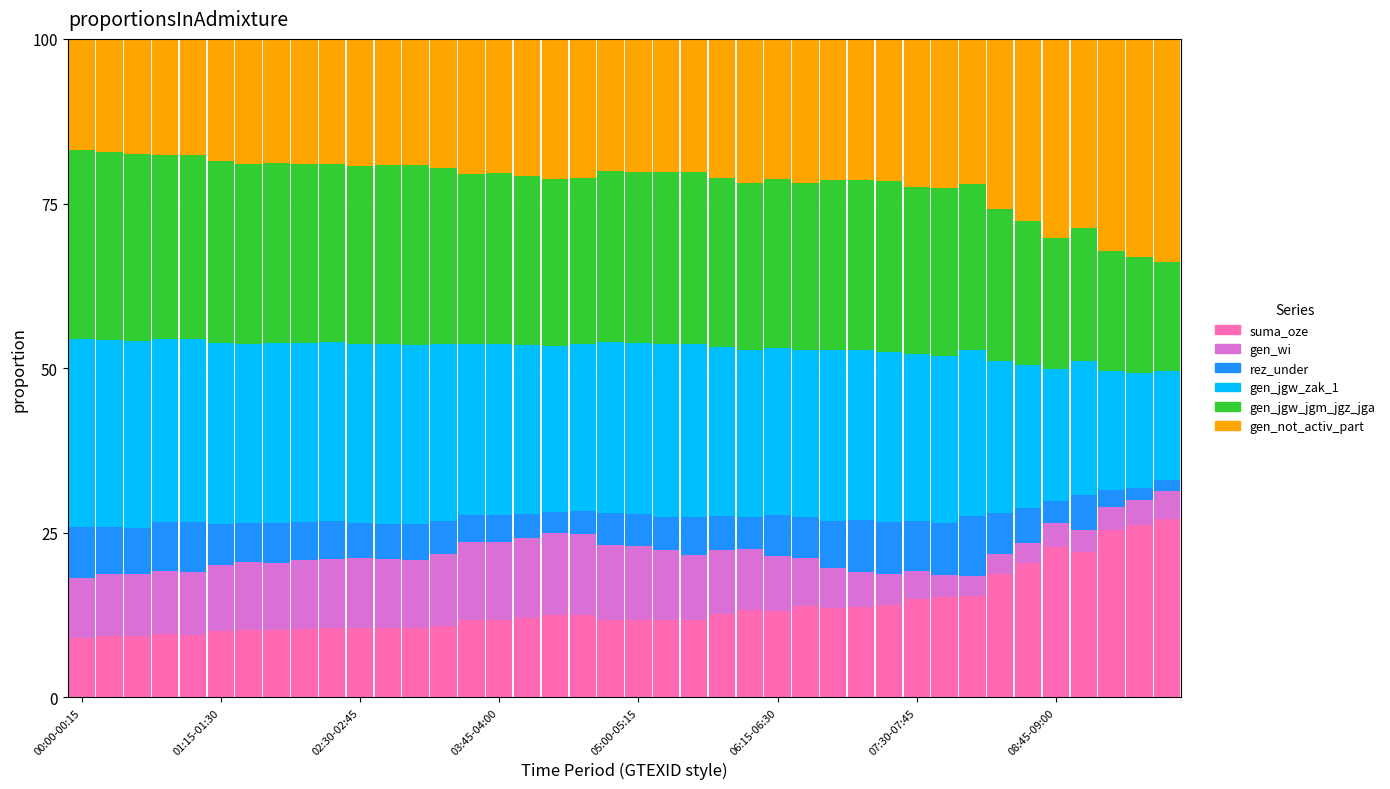

What is the average value of the suma_oze series?

13.8